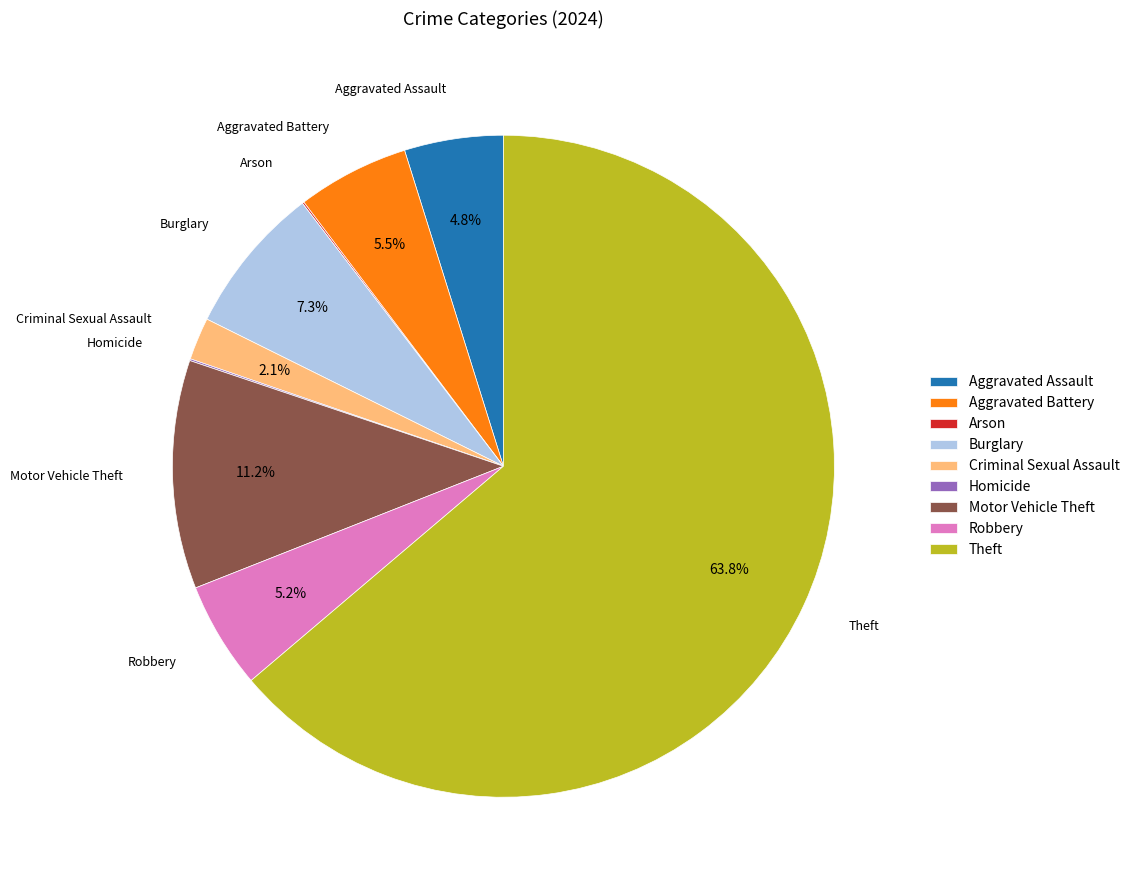

What portion of the pie excludes Aggravated Assault?

95.2%